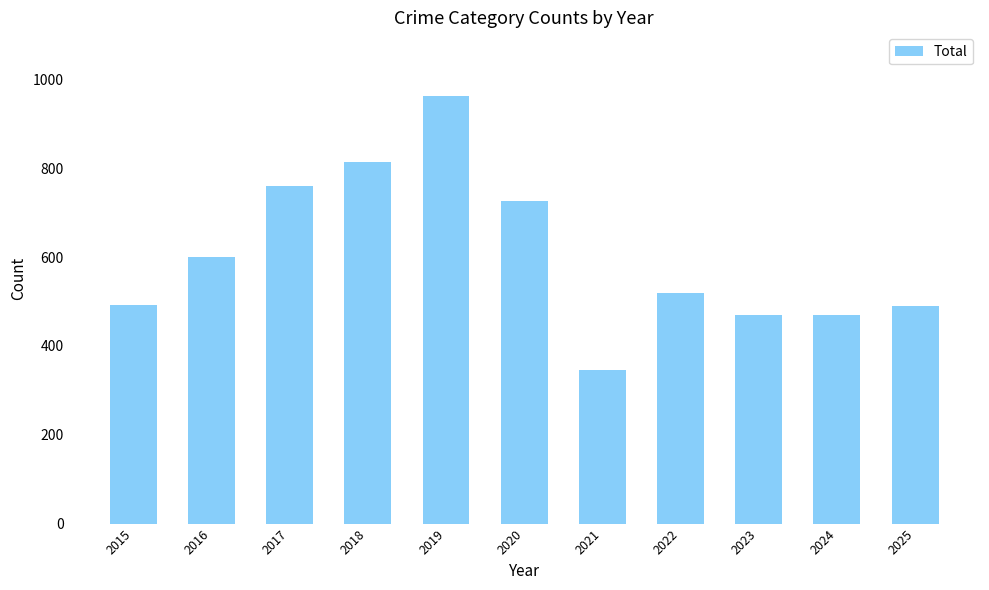

How many data points does each series have?

11